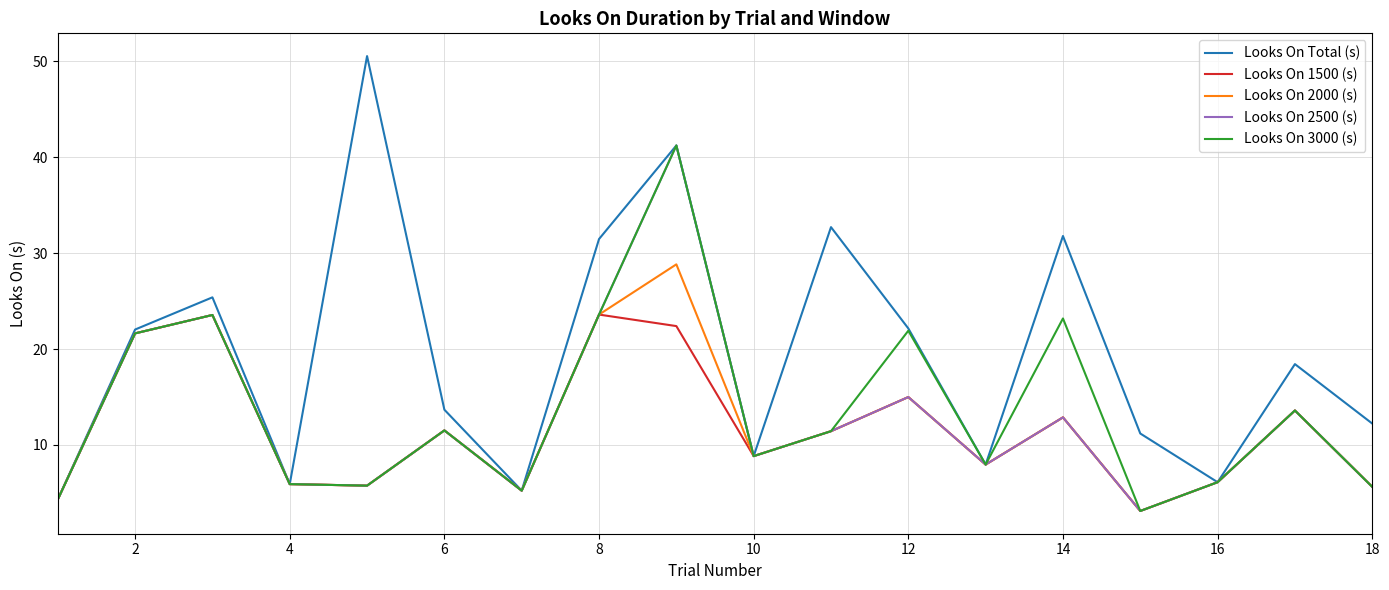

What is the greatest value displayed?

50.6